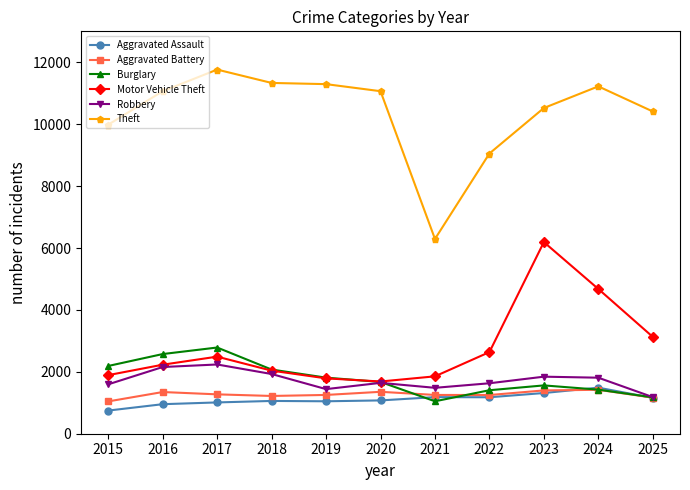

Between 2015 and 2016, which series saw the biggest shift?

Theft